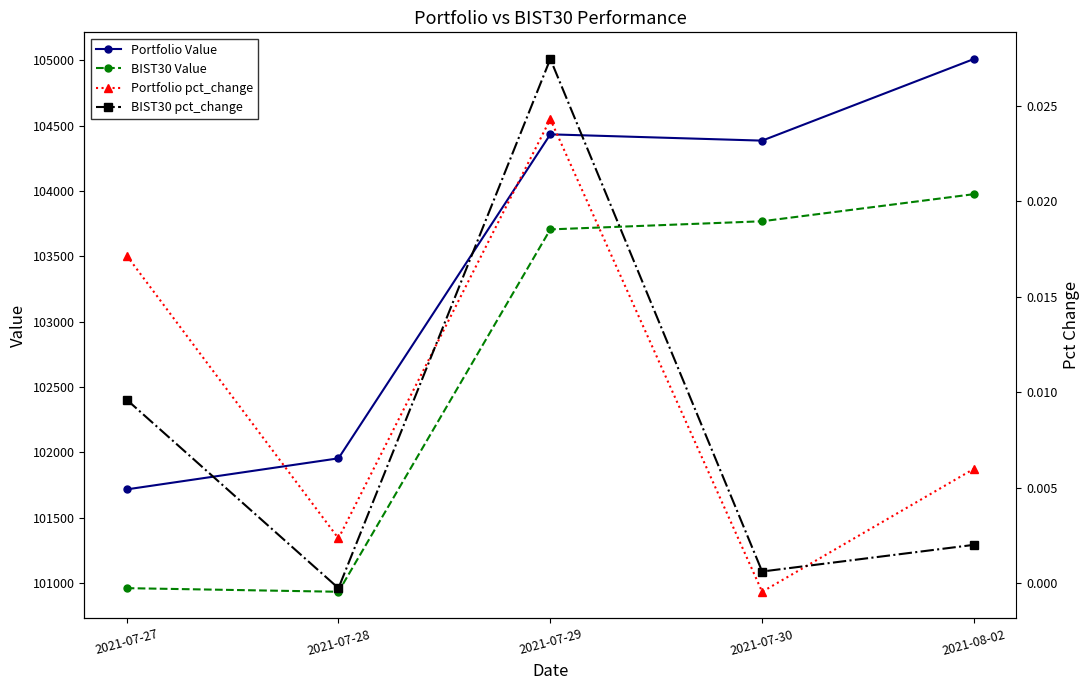

Between 2021-07-27 and 2021-07-28, which series saw the biggest shift?

Portfolio Value